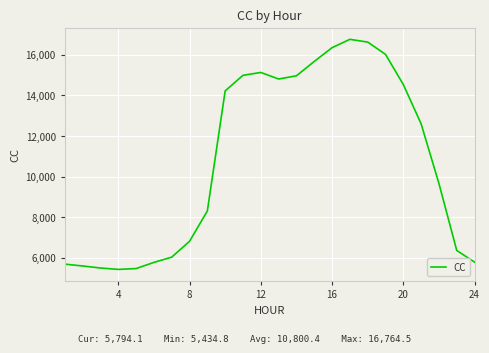

What is the difference between the second highest and second lowest values?

11152.4